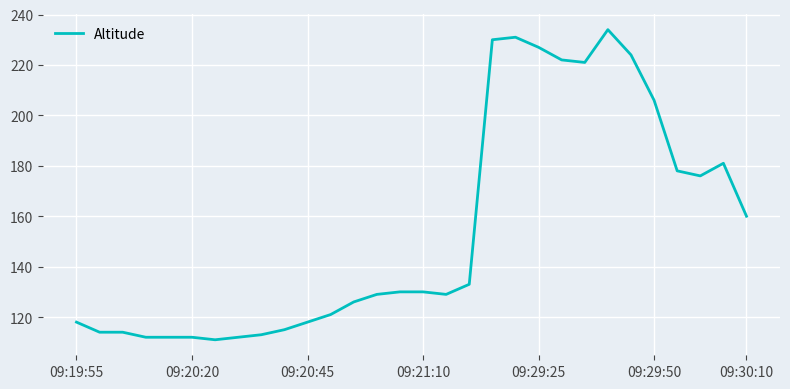

What is the smallest value displayed?

111